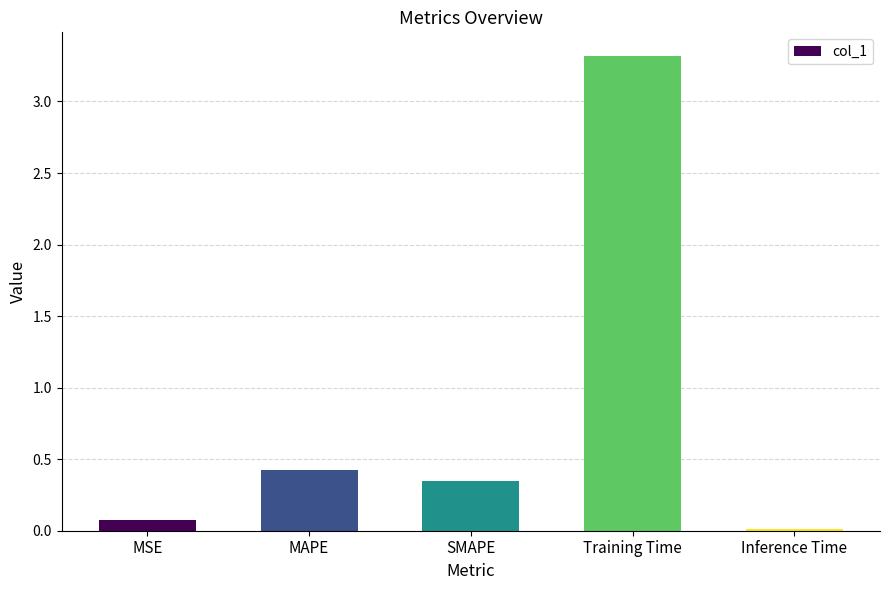

What is the change in value from MSE to SMAPE?

+0.3